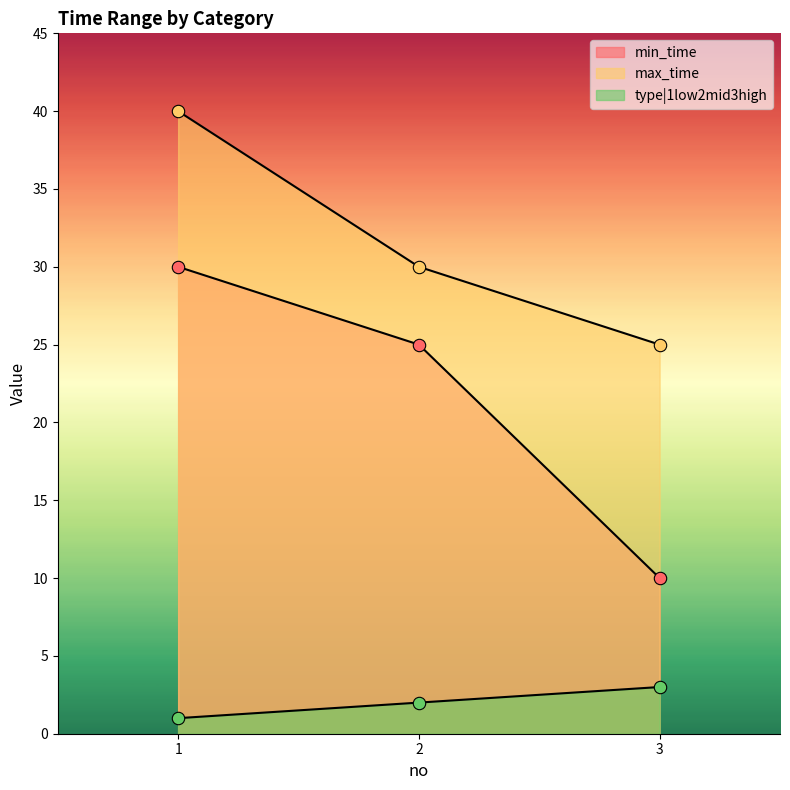

Which series has the largest Y range (max minus min)?

min_time